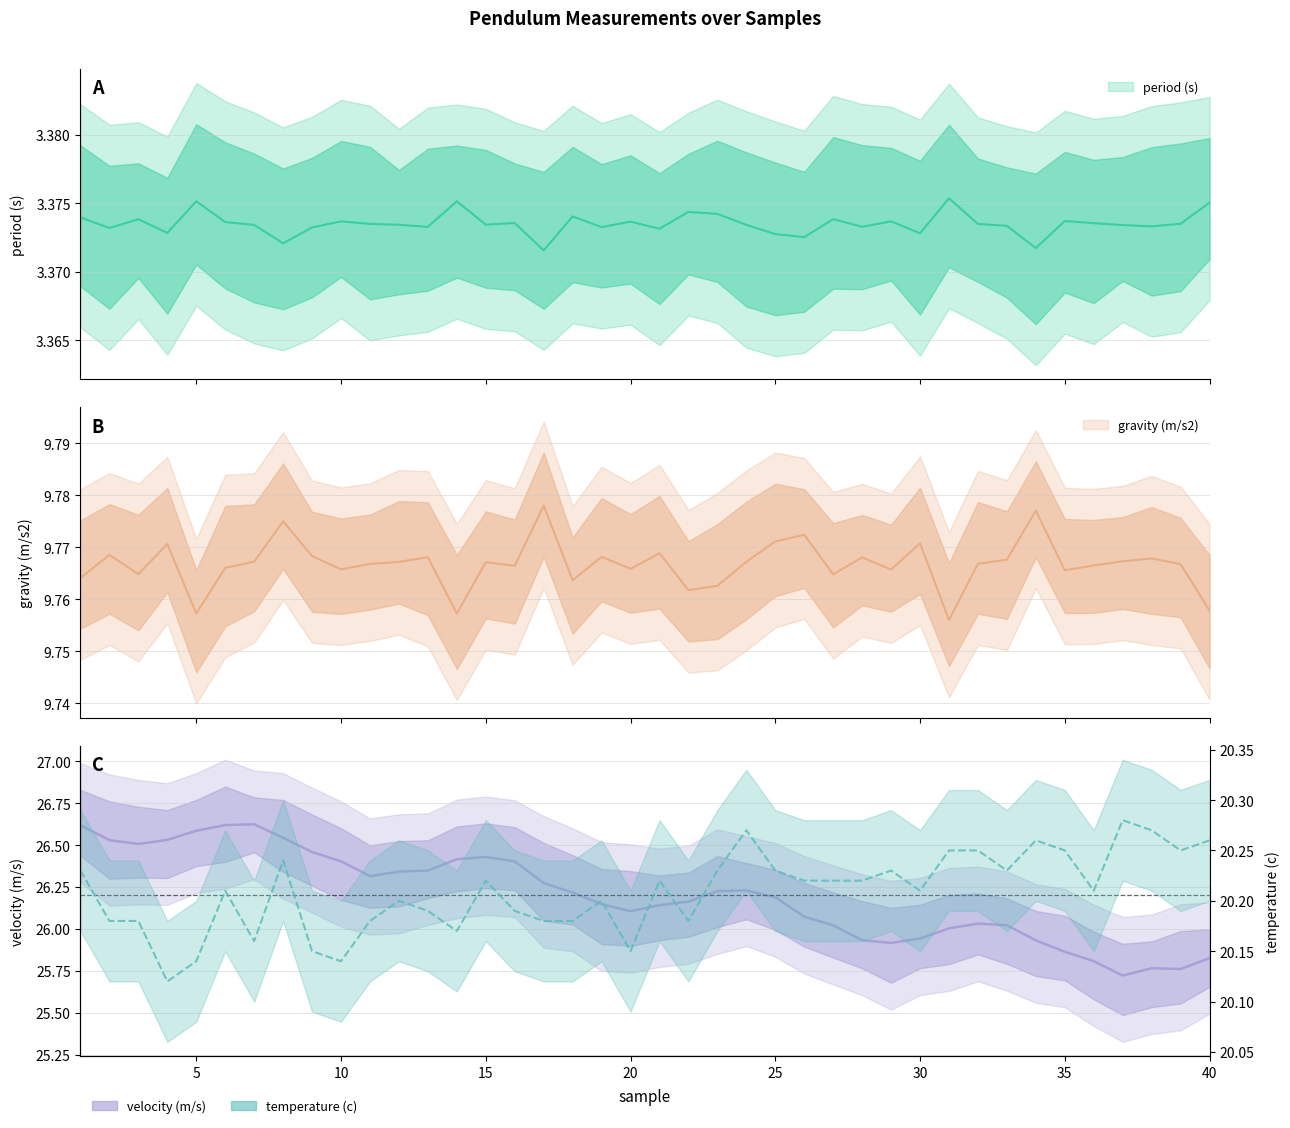

What are all the series names shown in the legend?

period (s), gravity (m/s2), velocity (m/s), temperature (c)